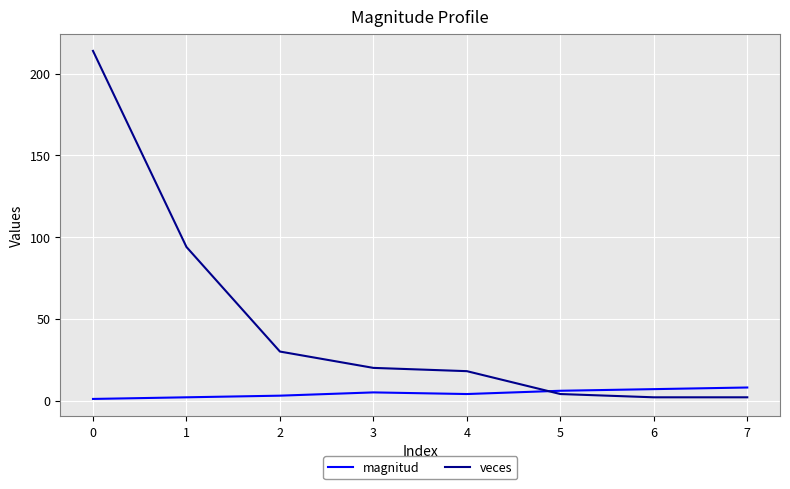

How many magnitud values are between 3 and 7?

5